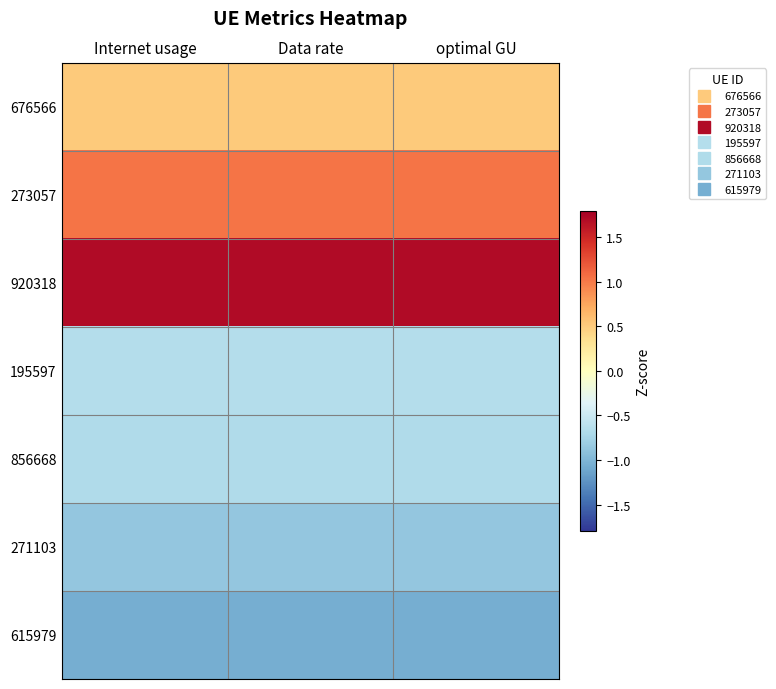

Which series has the largest range (max minus min)?

920318